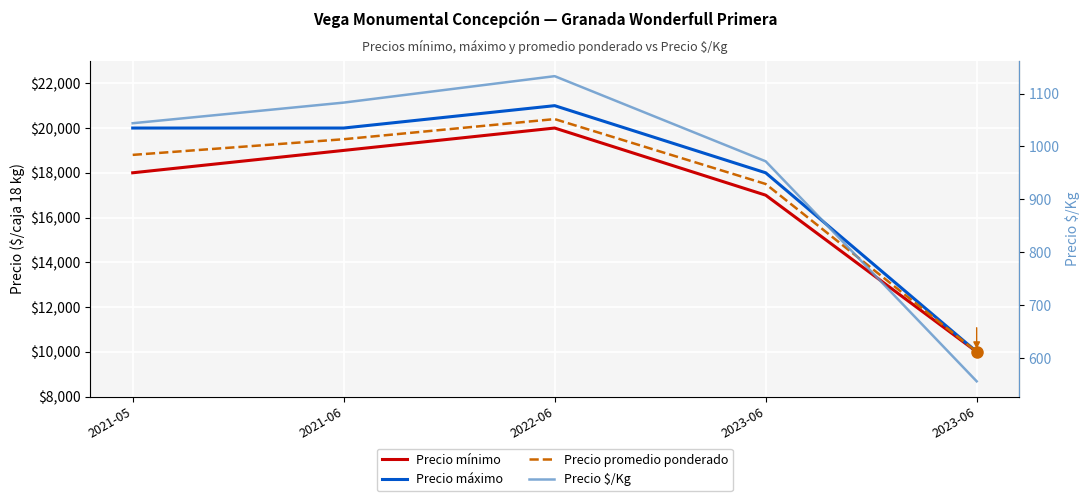

True or false: Precio mínimo and Precio promedio ponderado intersect in this chart.

False